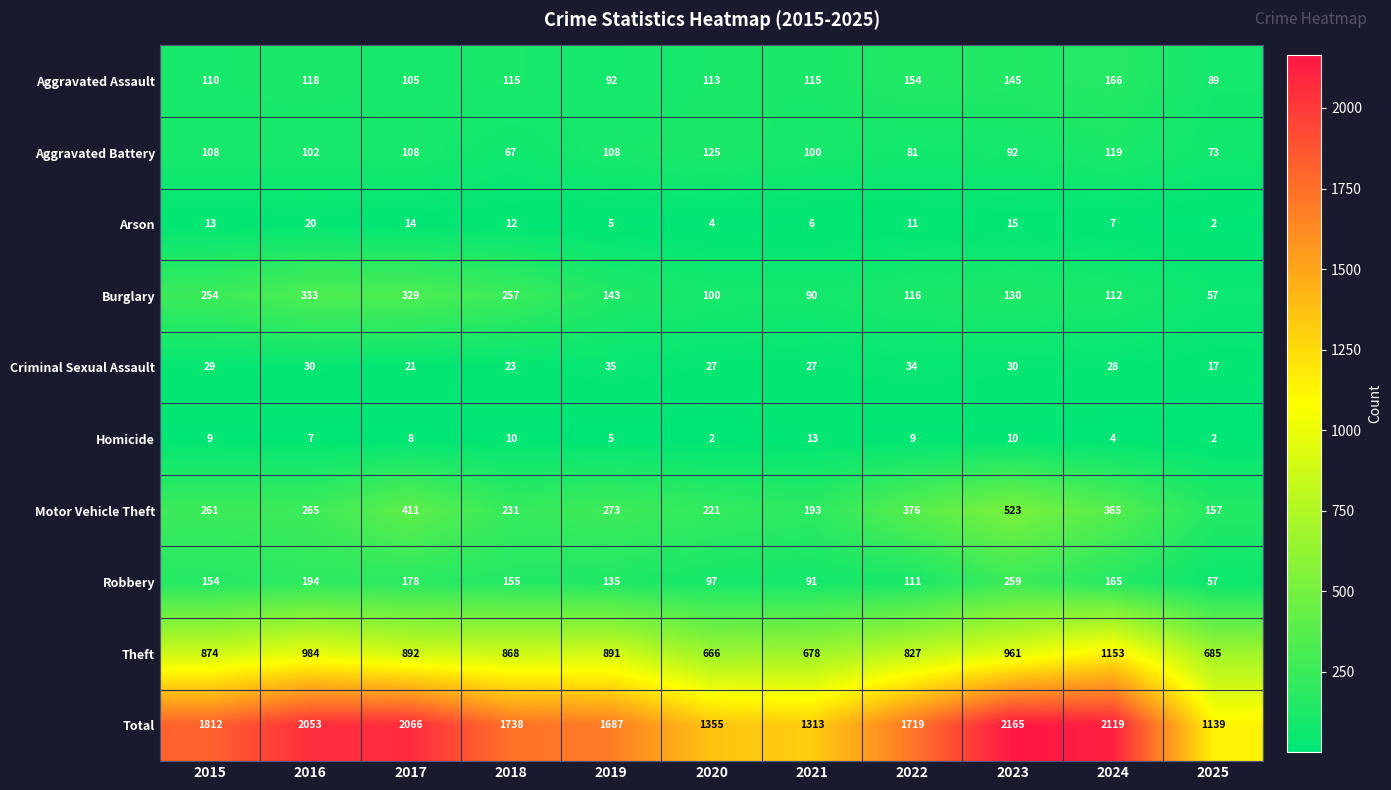

At which category is the sum across all series the highest?

2023